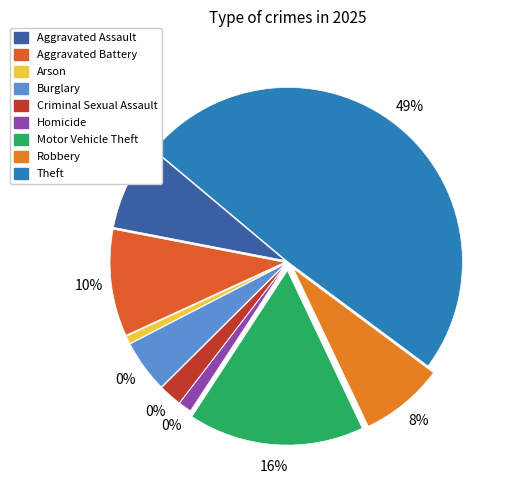

How many slices are in this pie chart?

9